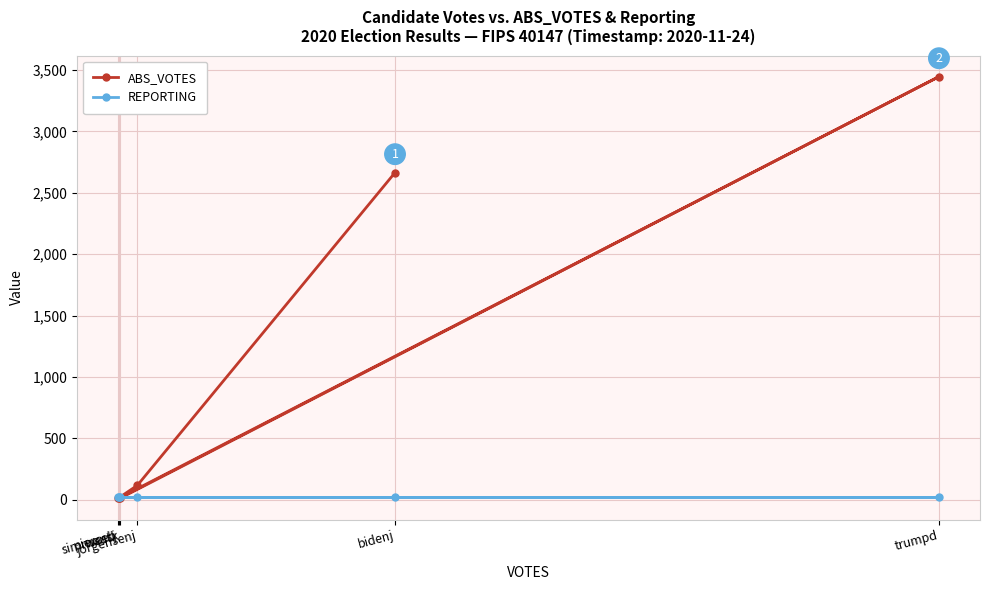

What is the label of the 4th point from the left?

jorgensenj